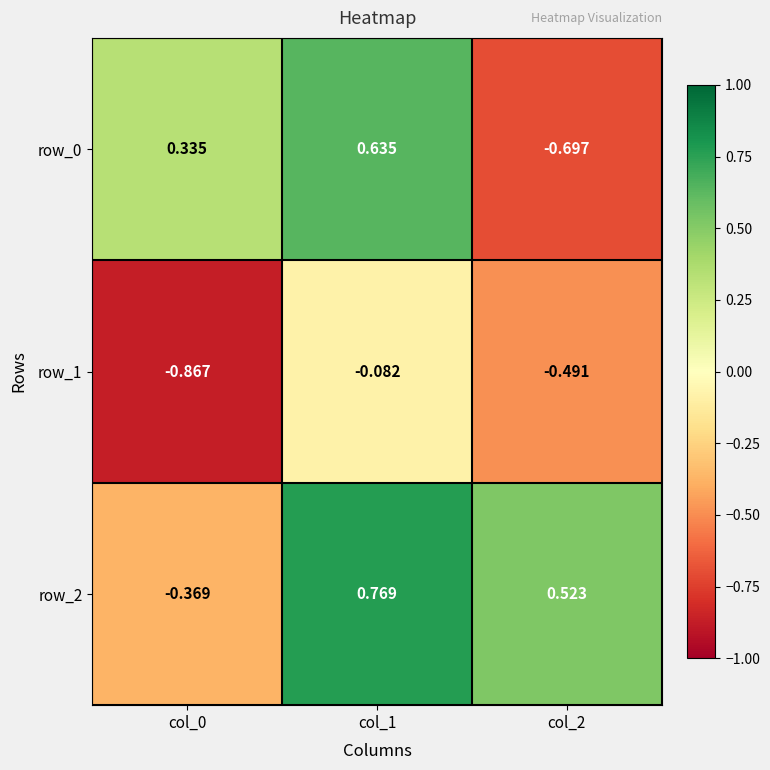

Rank the categories by row_0 value from highest to lowest.

col_1, col_0, col_2